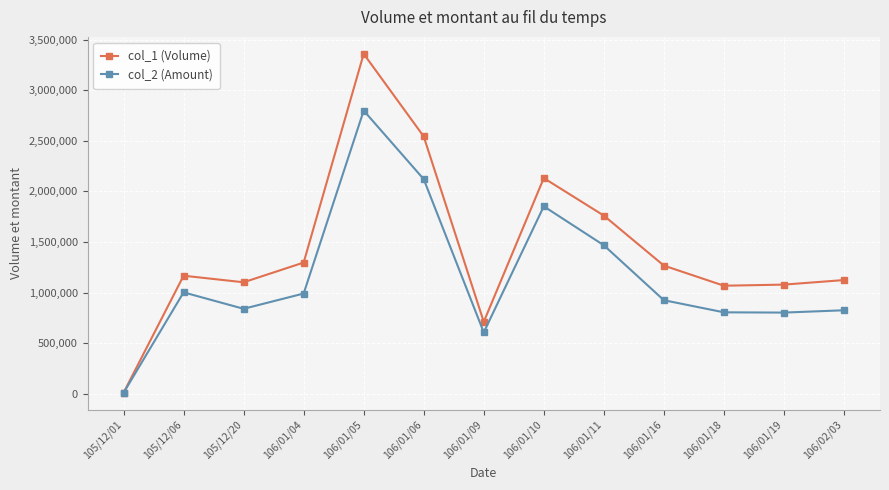

What is the maximum value shown in the chart?

3360000